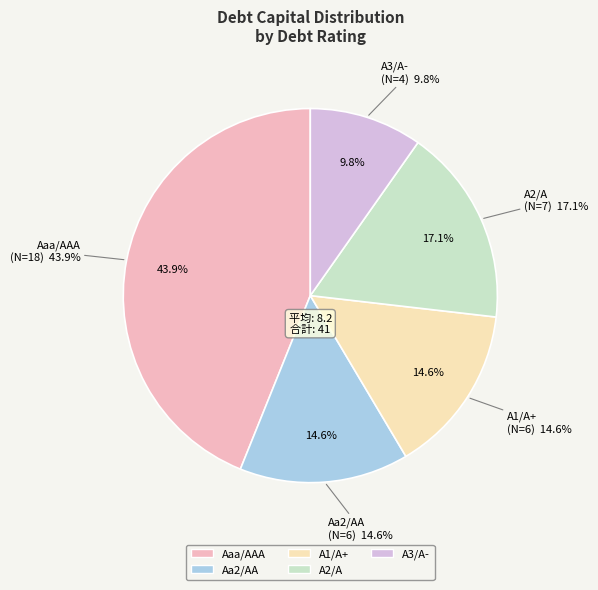

What percentage is the A1/A+ slice, to the nearest percent?

15%